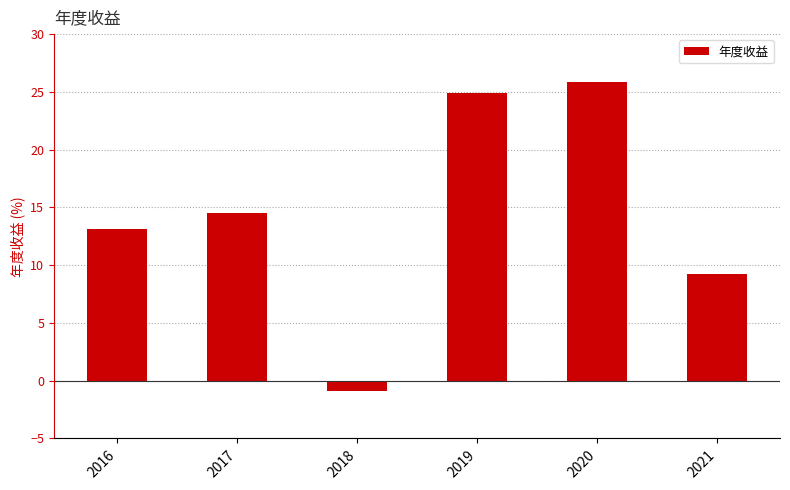

What is the value of the 2nd bar from the left?

14.5